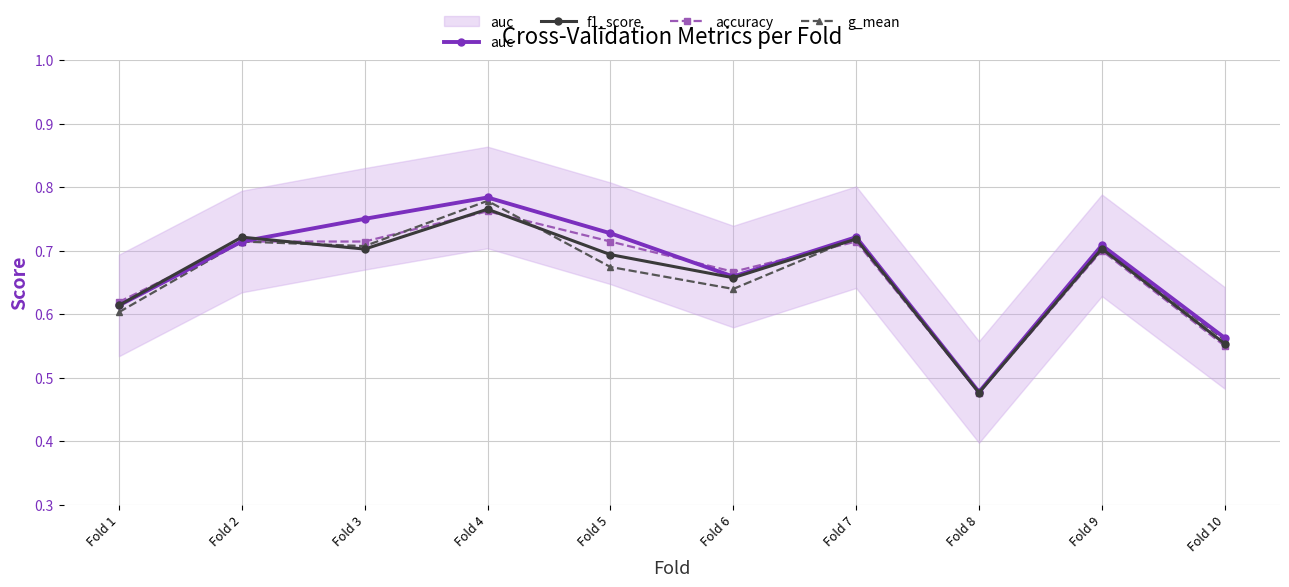

How many times do f1_score and auc cross each other?

1